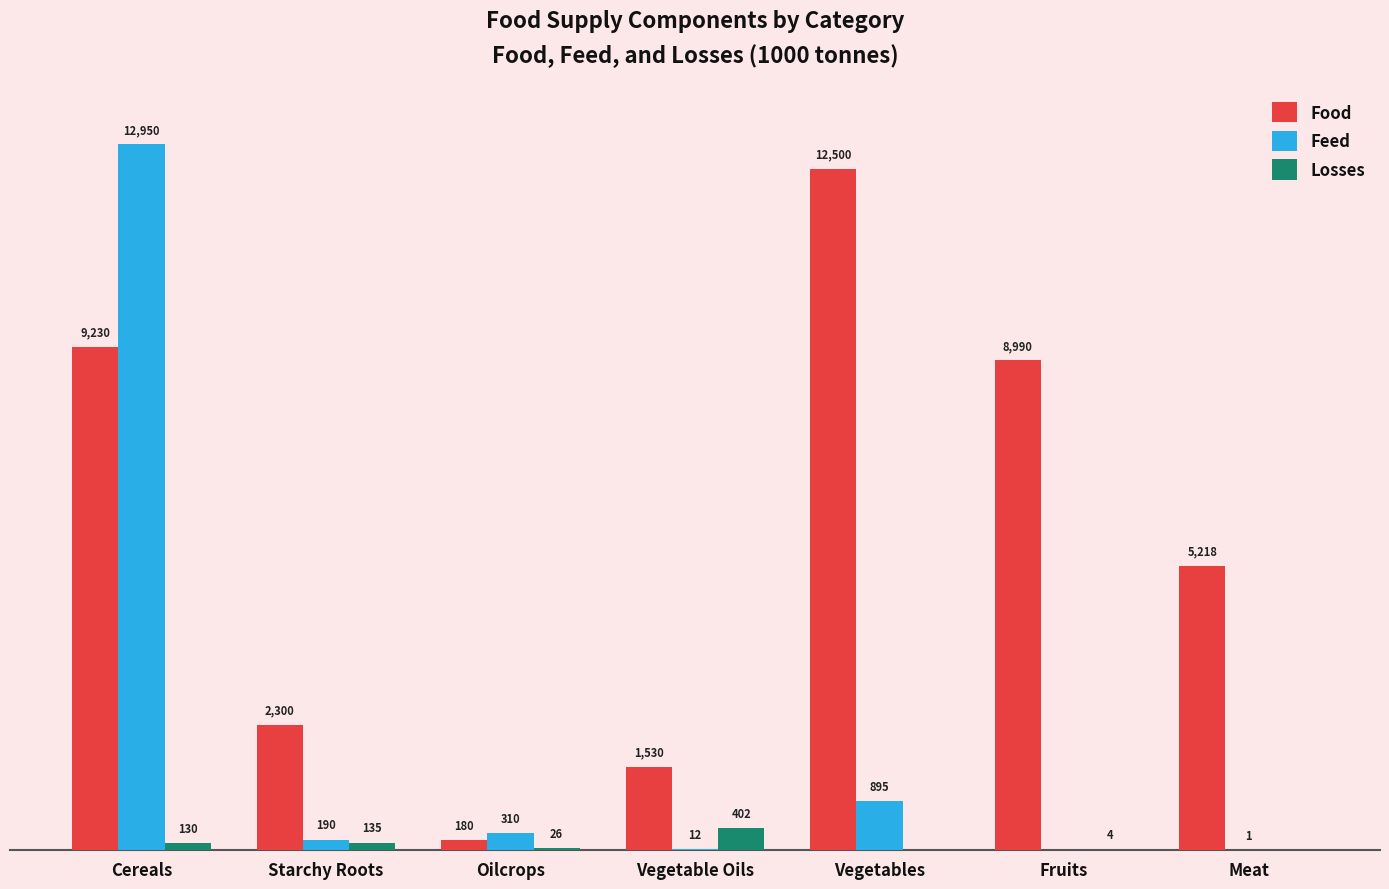

At which category does the chart reach its peak across all series?

Cereals